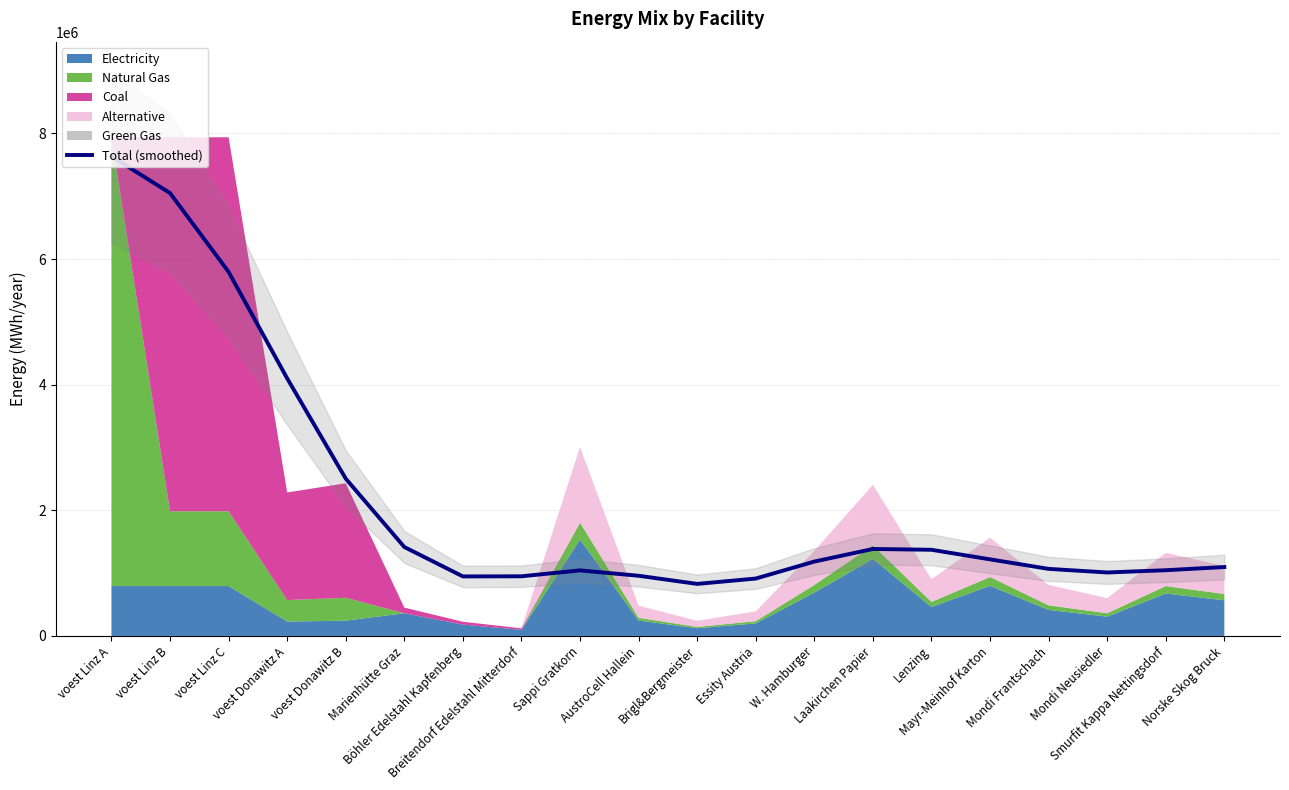

At which category does the data reach its first local valley?

Böhler Edelstahl Kapfenberg